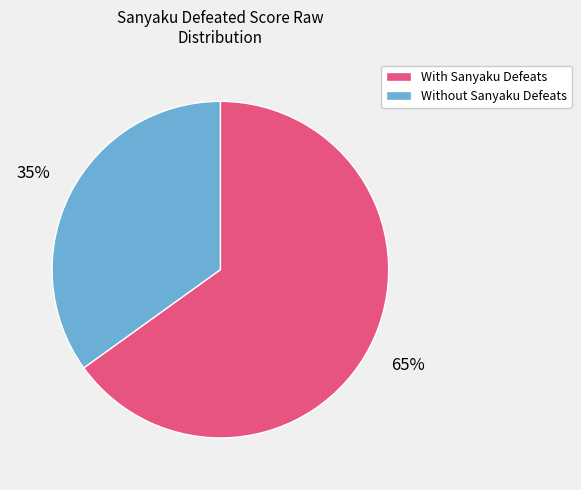

Which slice is the largest?

With Sanyaku Defeats